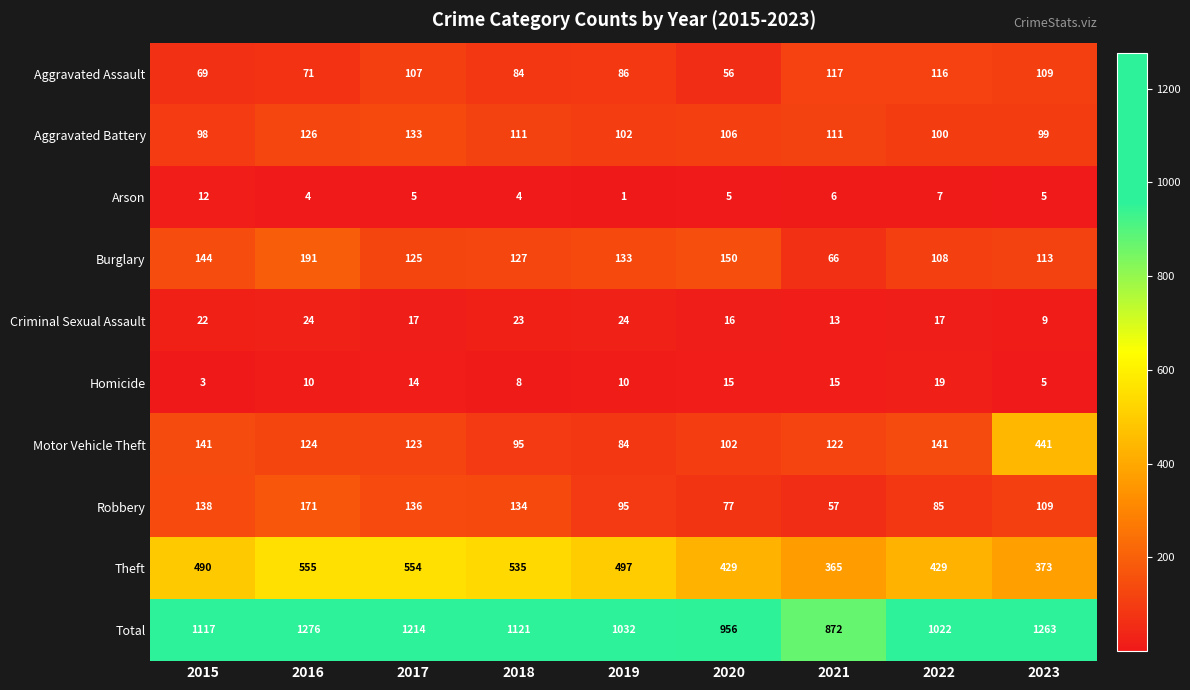

What is the difference between the maximum and minimum values in the Total series?

404